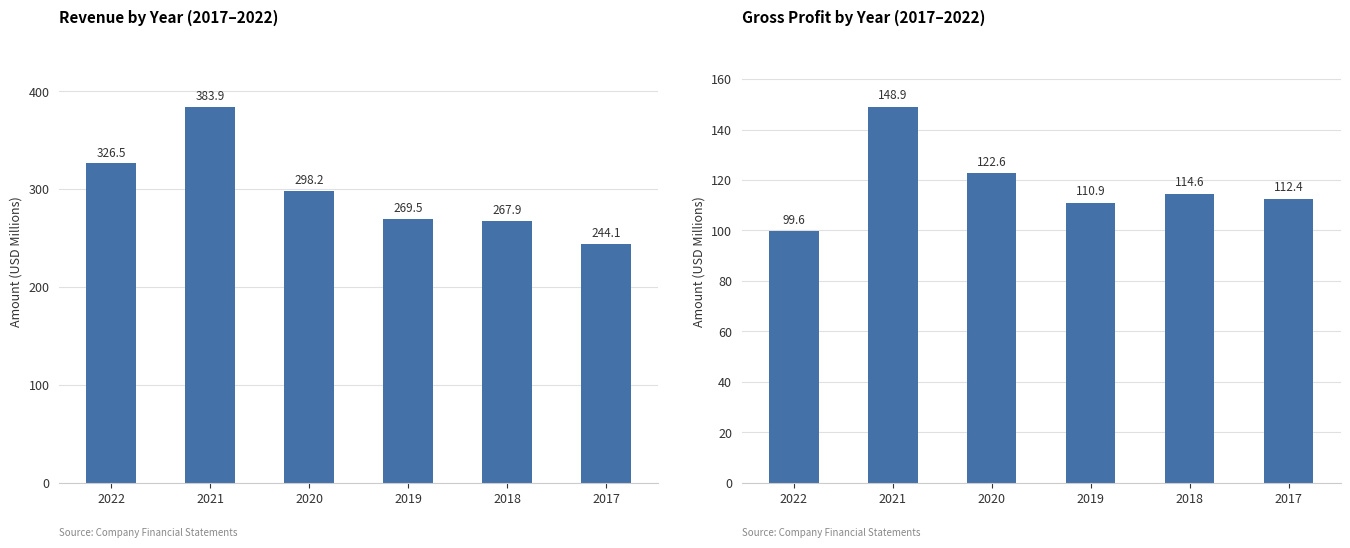

How many groups of bars are there?

6